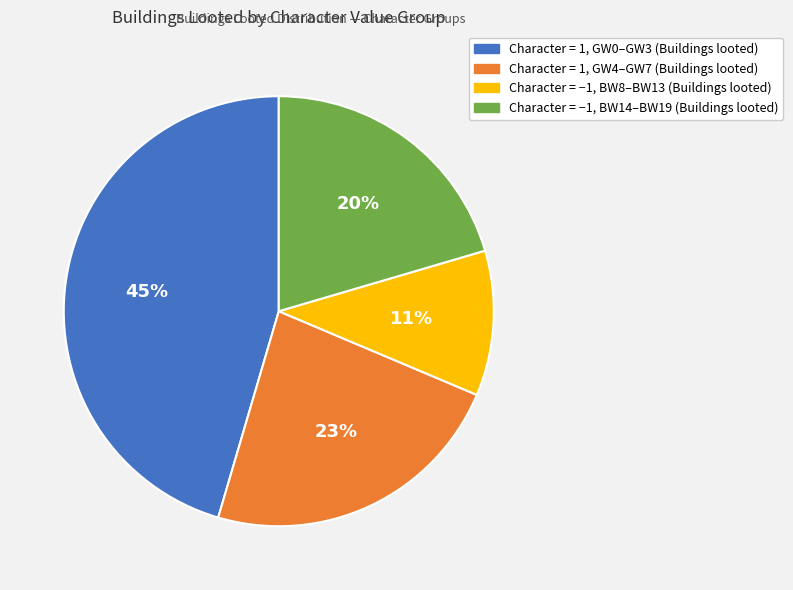

How many segments does this pie chart have?

4